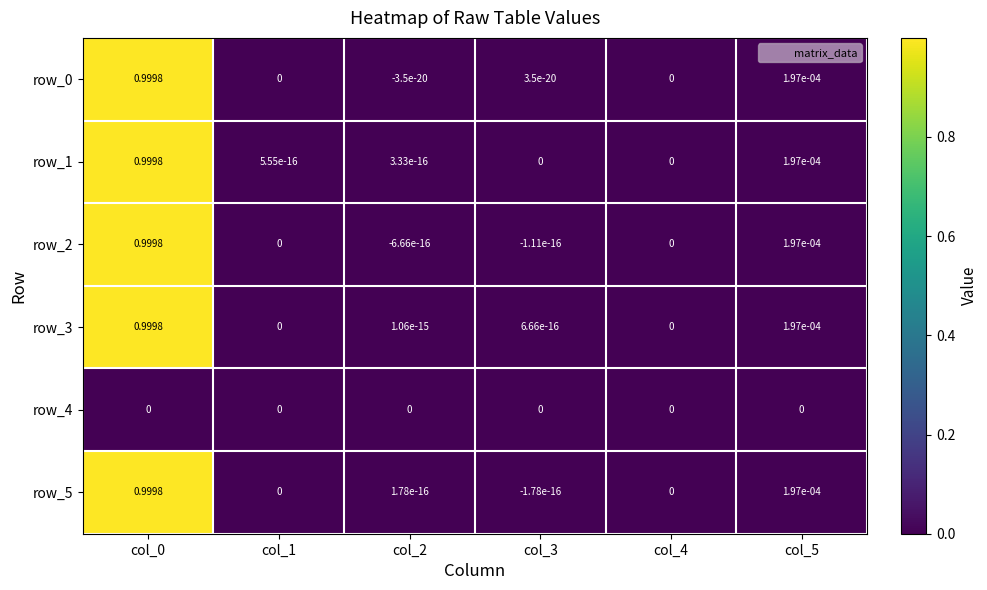

What is the difference between the maximum and minimum values in the row_1 series?

1.0